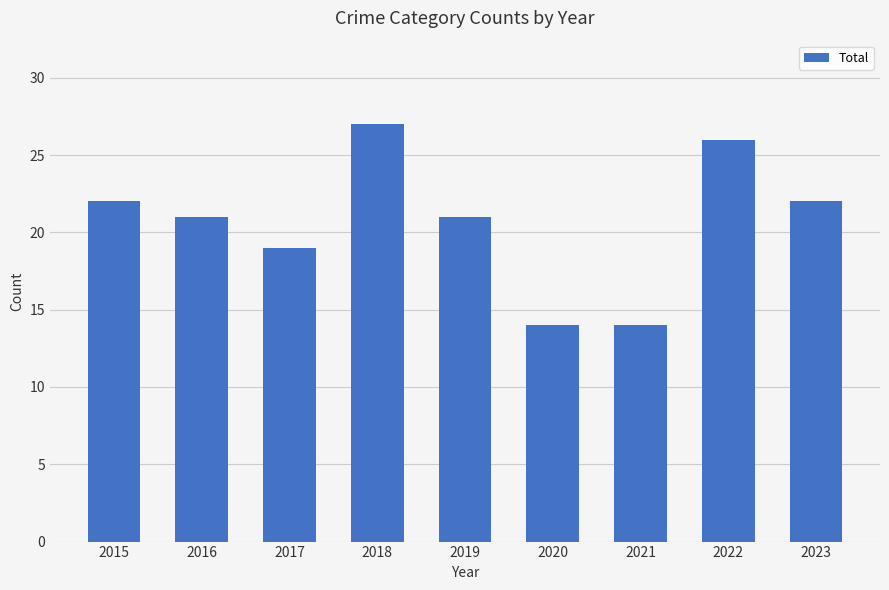

Which has a higher value, 2017 or 2023?

2023